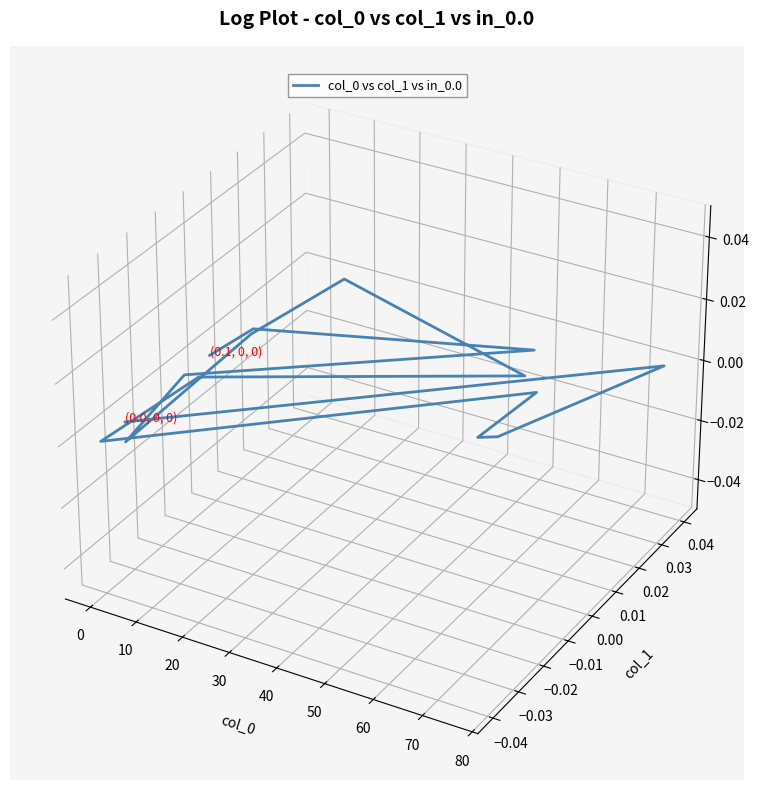

How many values are above zero?

10